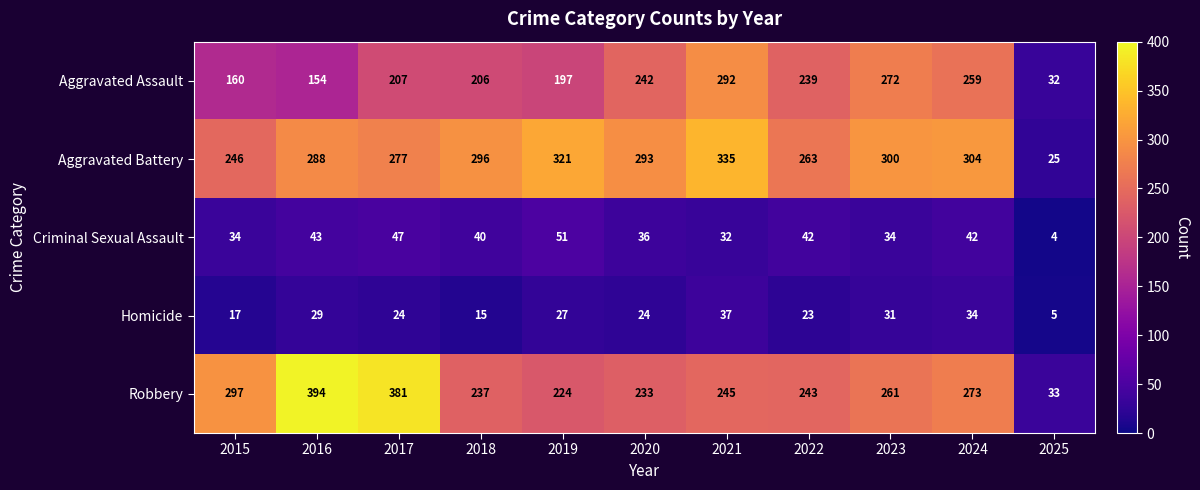

What is the spread (max minus min) of values at 2016?

365